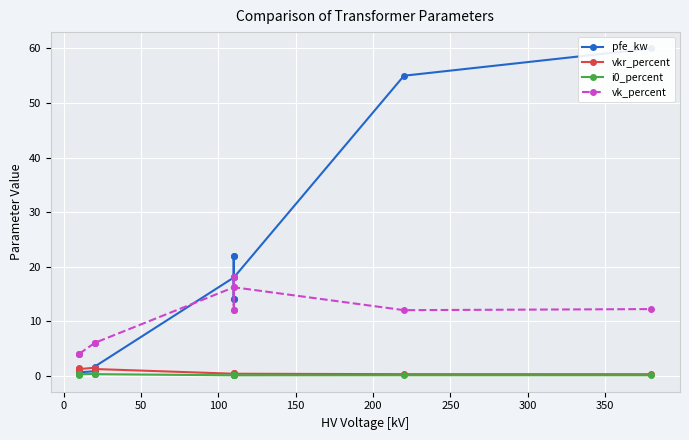

What is the lowest value of the vk_percent series?

4.0